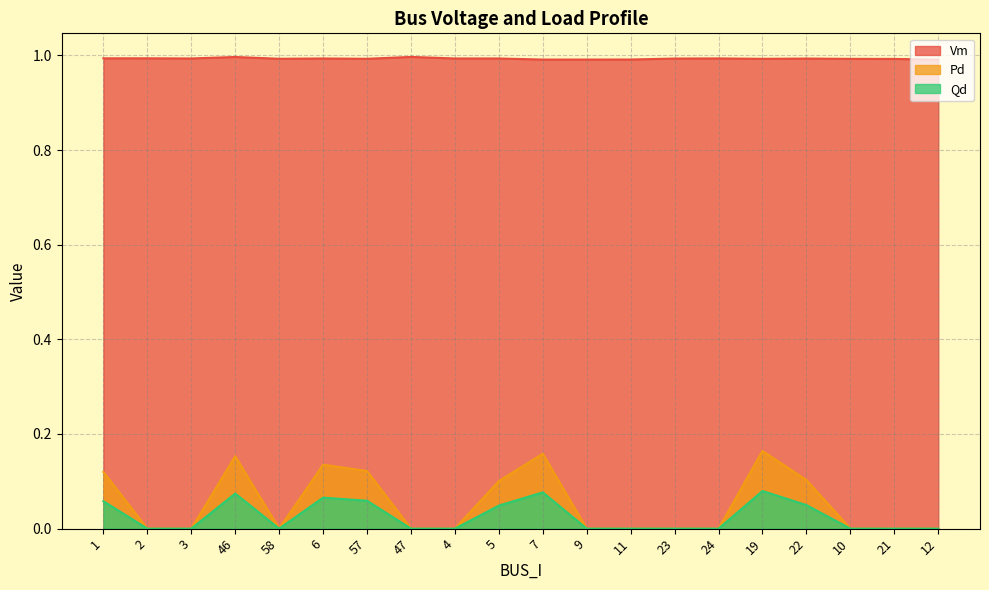

How many Vm values are between 0 and 1?

20